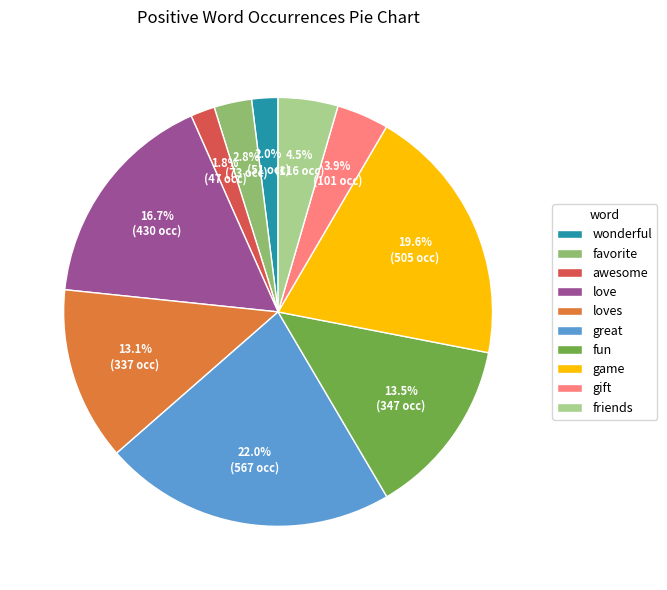

How much of the chart is everything except friends?

95.5%